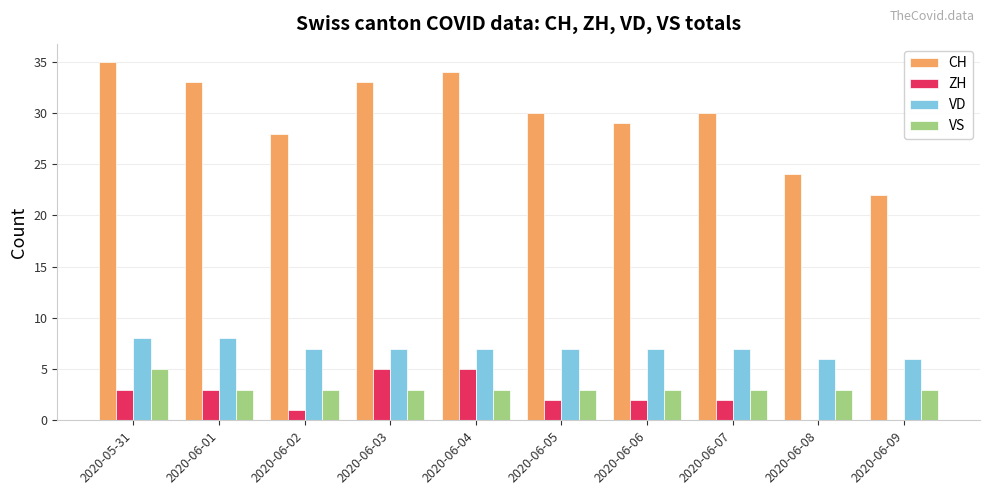

Which label corresponds to the largest value in the chart?

2020-05-31